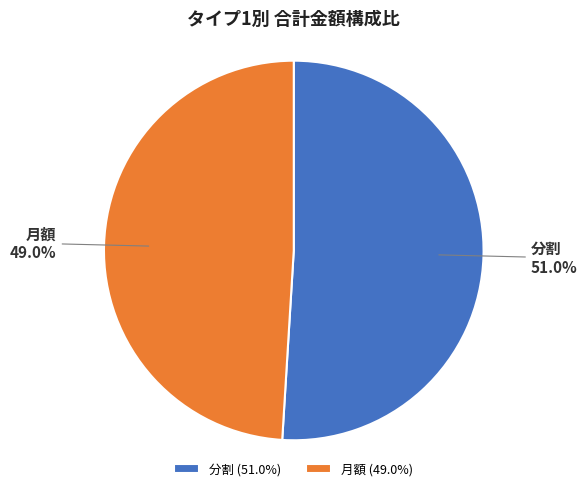

How much of the chart is everything except 分割?

49.0%